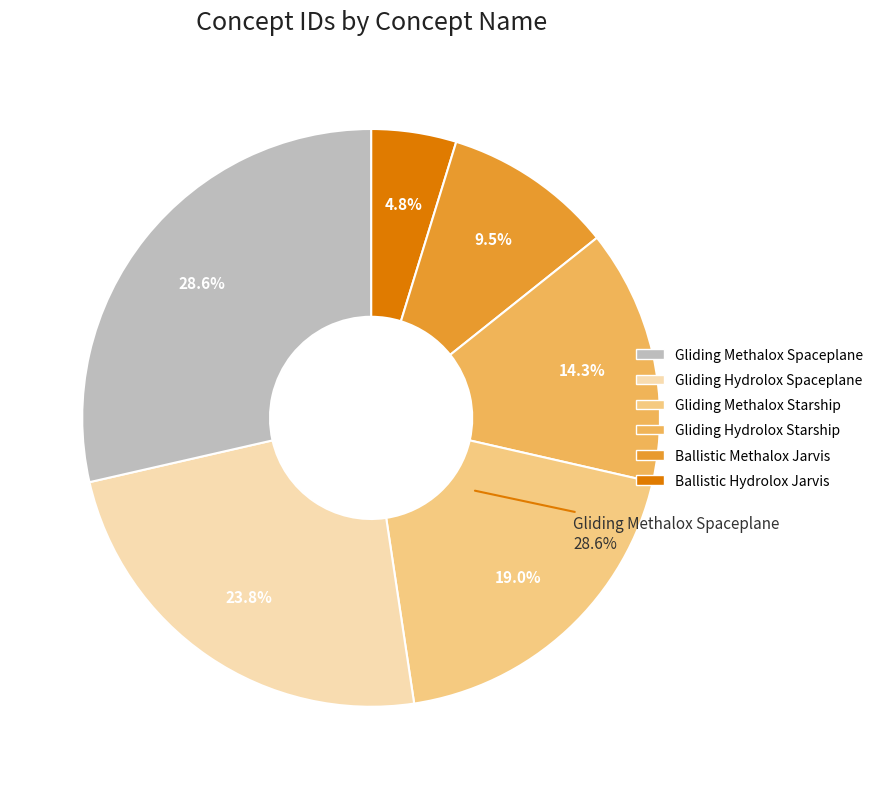

To the nearest percent, what portion does Gliding Hydrolox Spaceplane represent?

24%